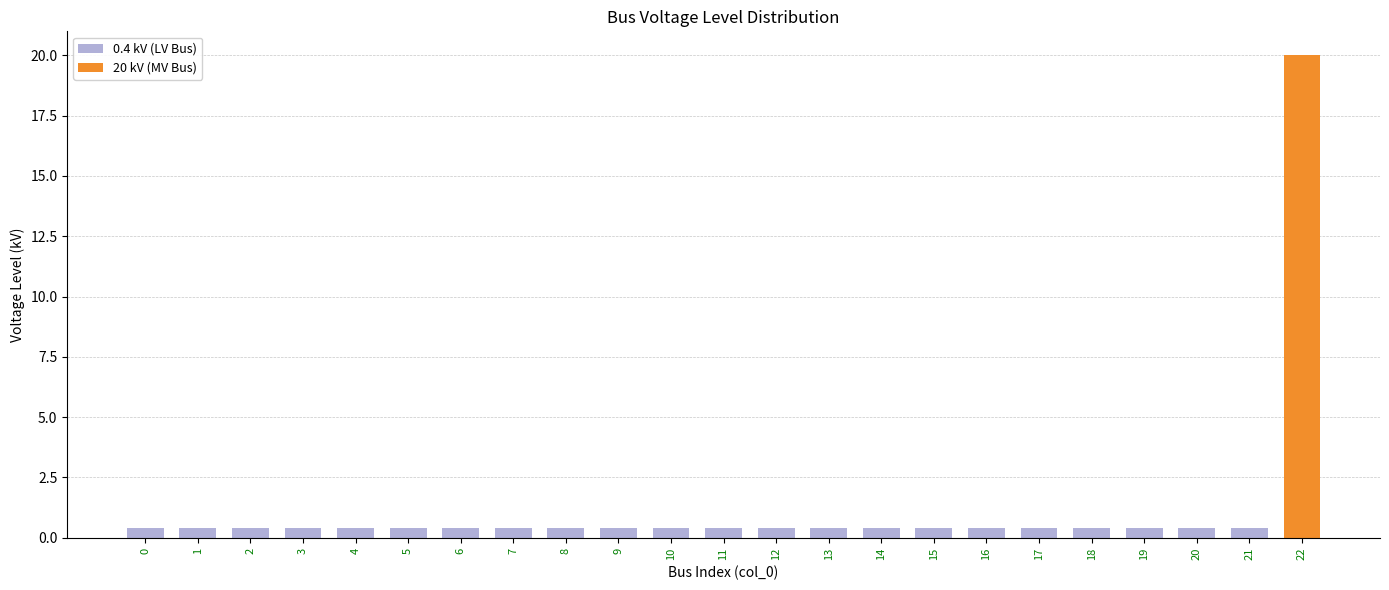

True or false: the data shows 0.4 at 8.

True